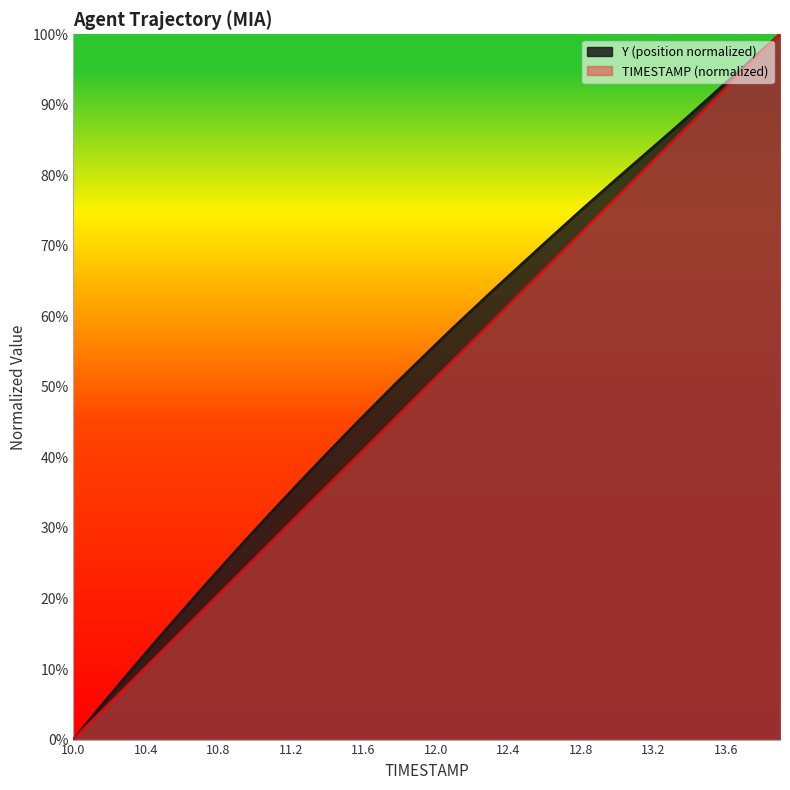

At which label does Y reach its peak?

13.9